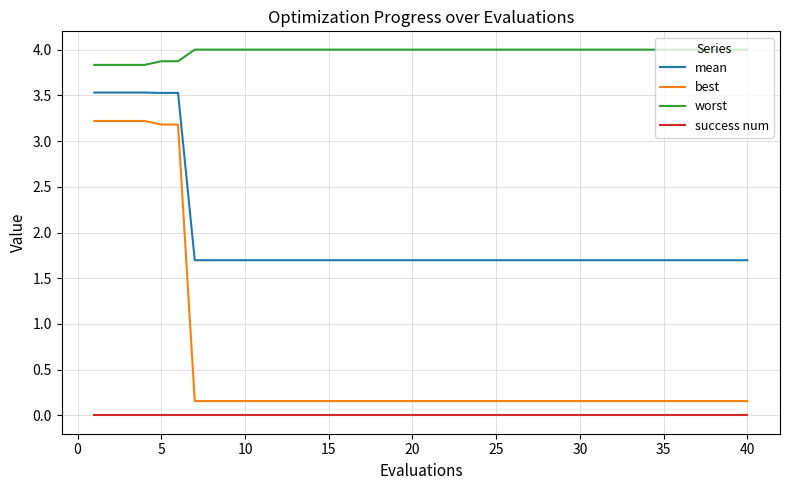

True or false: worst and success num cross at least once.

False